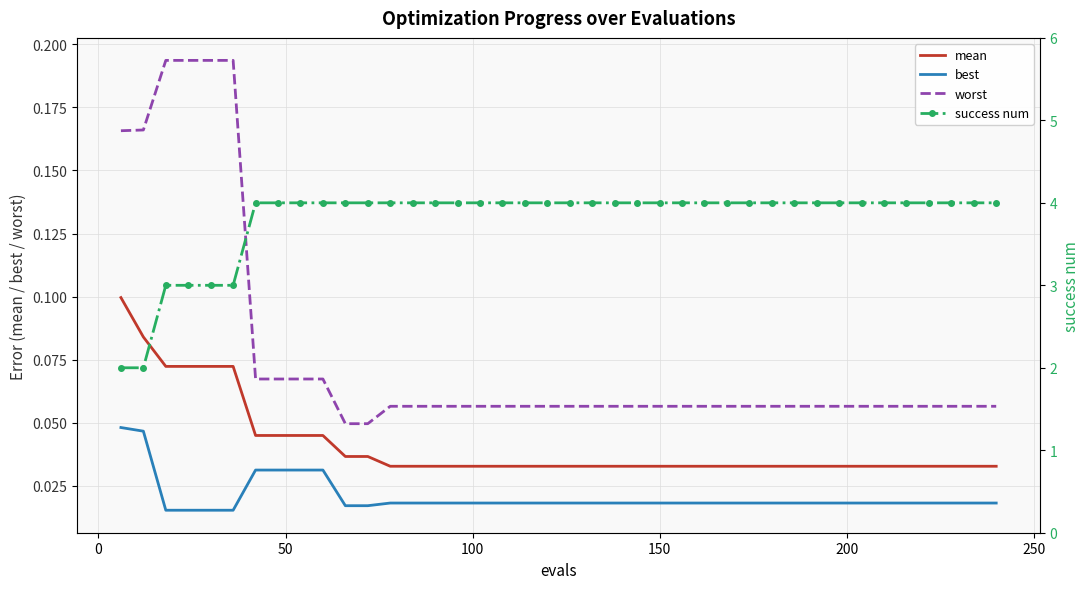

True or false: best and worst intersect in this chart.

False